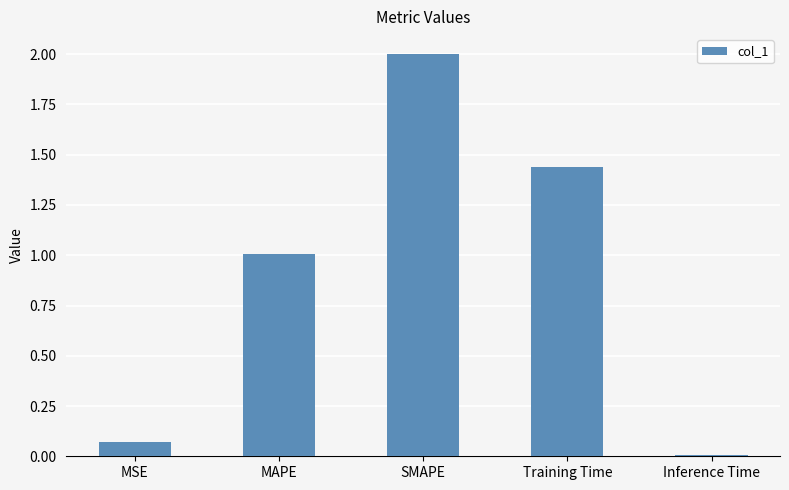

What position from the right is Training Time?

2